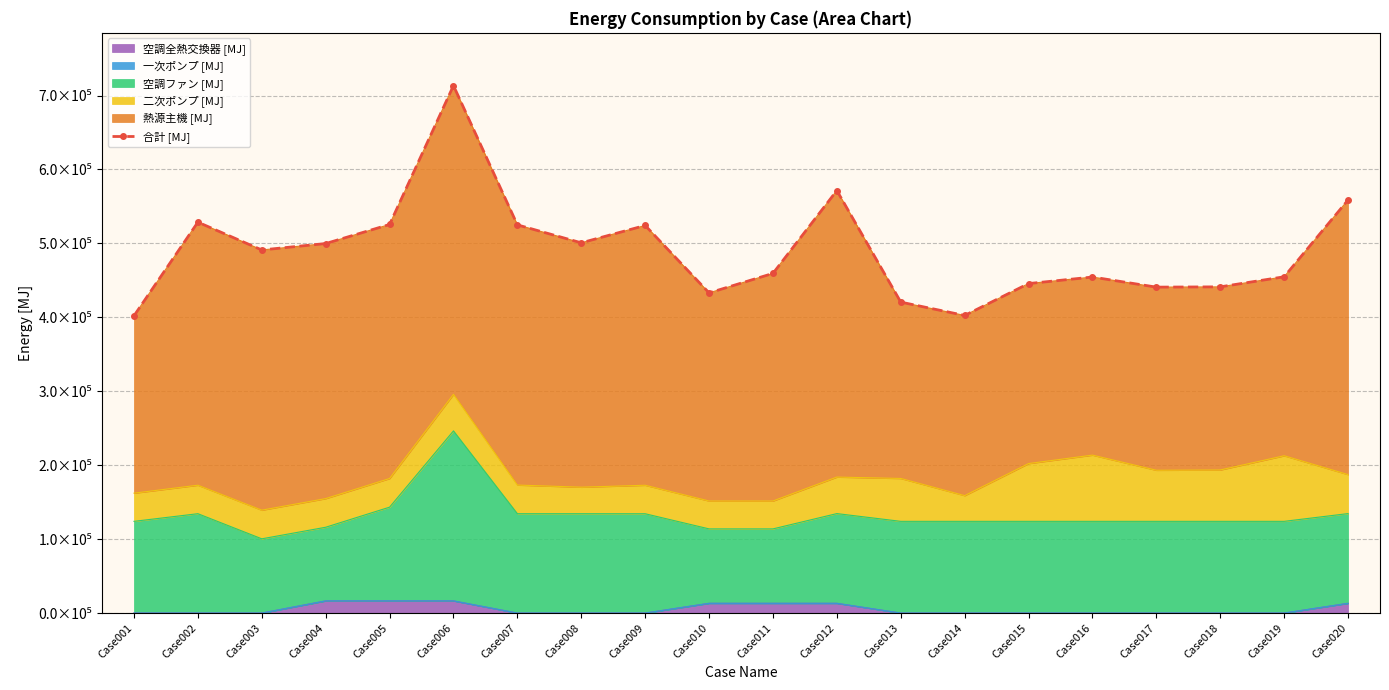

List the labels in order of value, largest first.

Case006, Case012, Case020, Case002, Case005, Case007, Case009, Case008, Case004, Case003, Case011, Case019, Case016, Case015, Case018, Case017, Case010, Case013, Case014, Case001